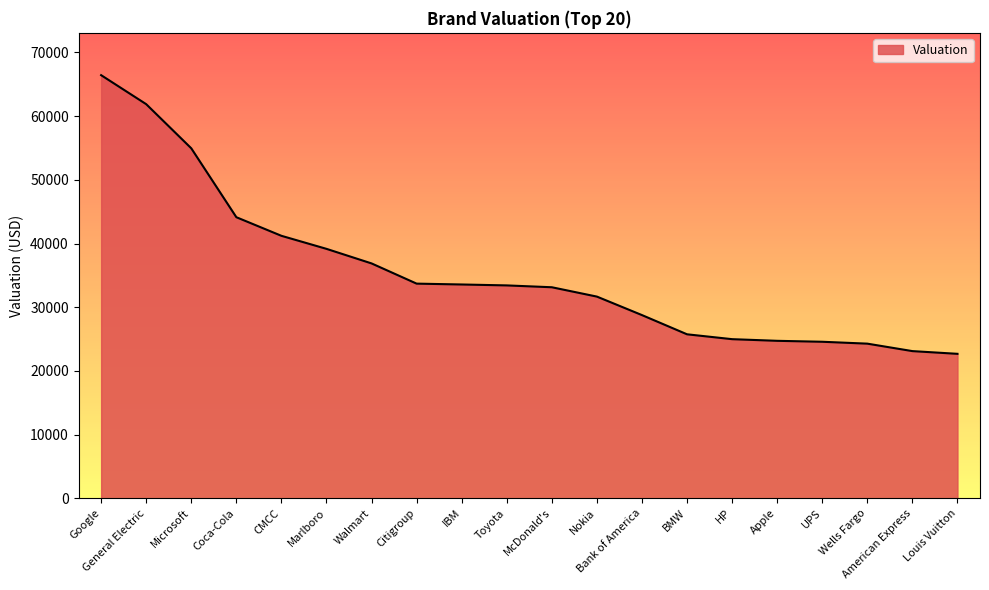

Approximately how many times larger is the value at American Express compared to General Electric?

0.4